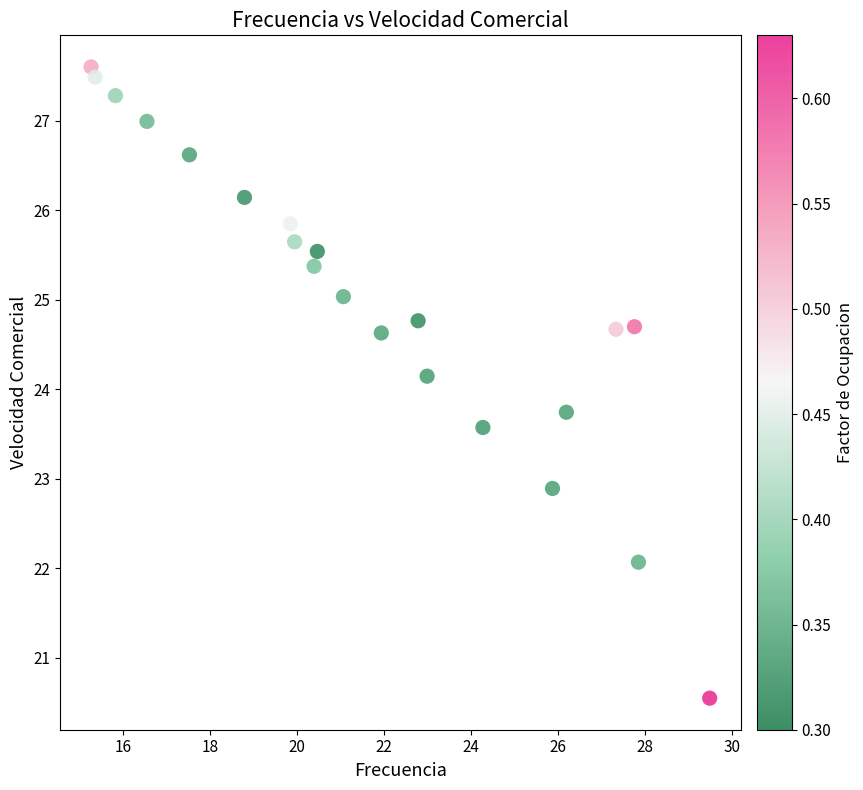

What is the range of Y values (max minus min)?

7.0